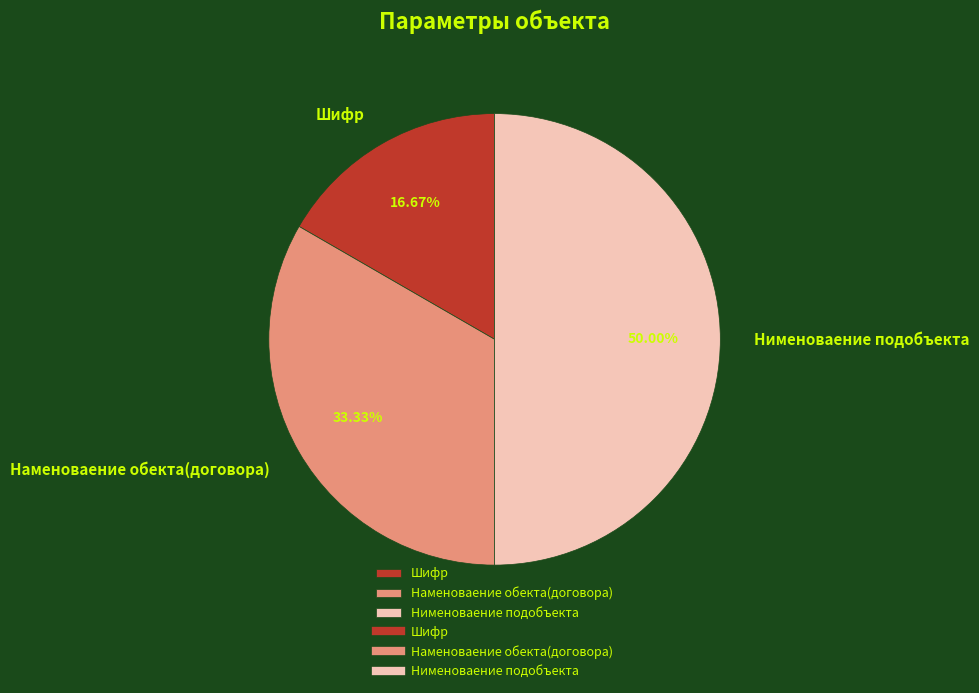

The Нименоваение подобъекта slice represents 50% of the pie. True or false?

True